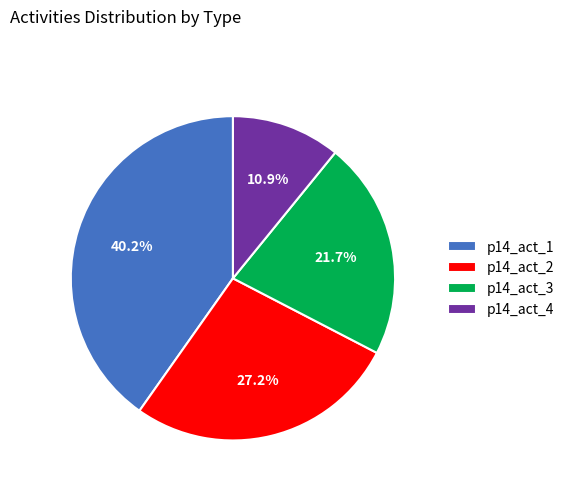

Rank the categories by value from lowest to highest.

p14_act_4, p14_act_3, p14_act_2, p14_act_1